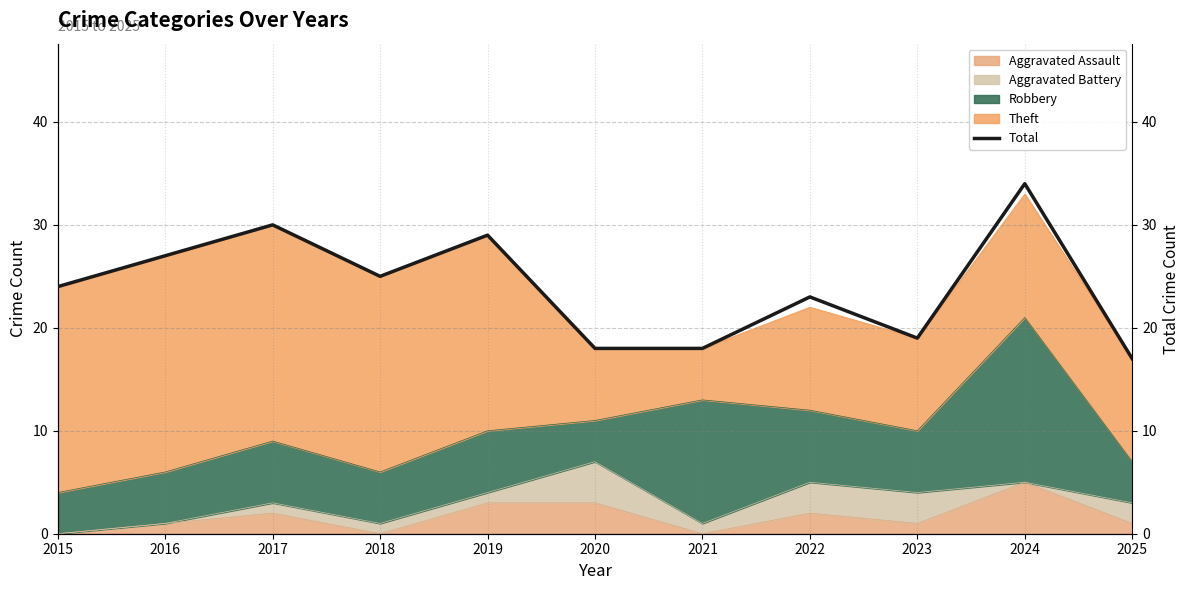

Approximately how many times larger is the value at 2020 compared to 2019?

0.6